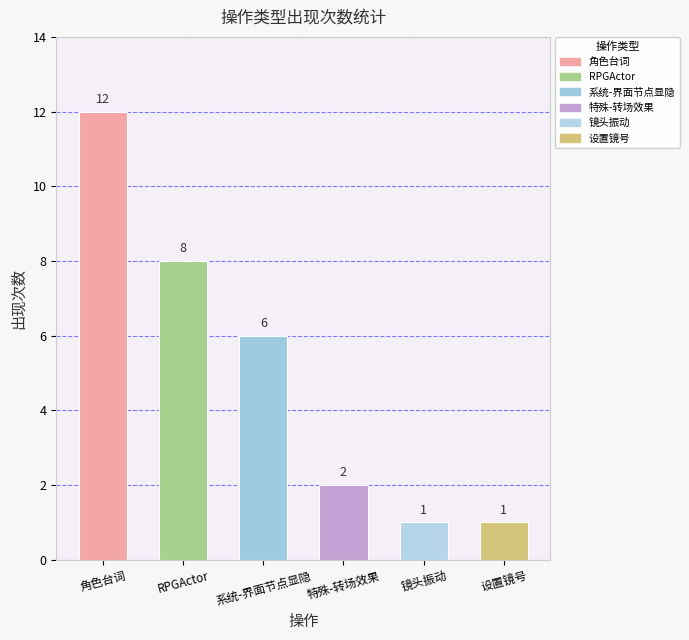

What is the sum of the values at 镜头振动 and RPGActor?

9